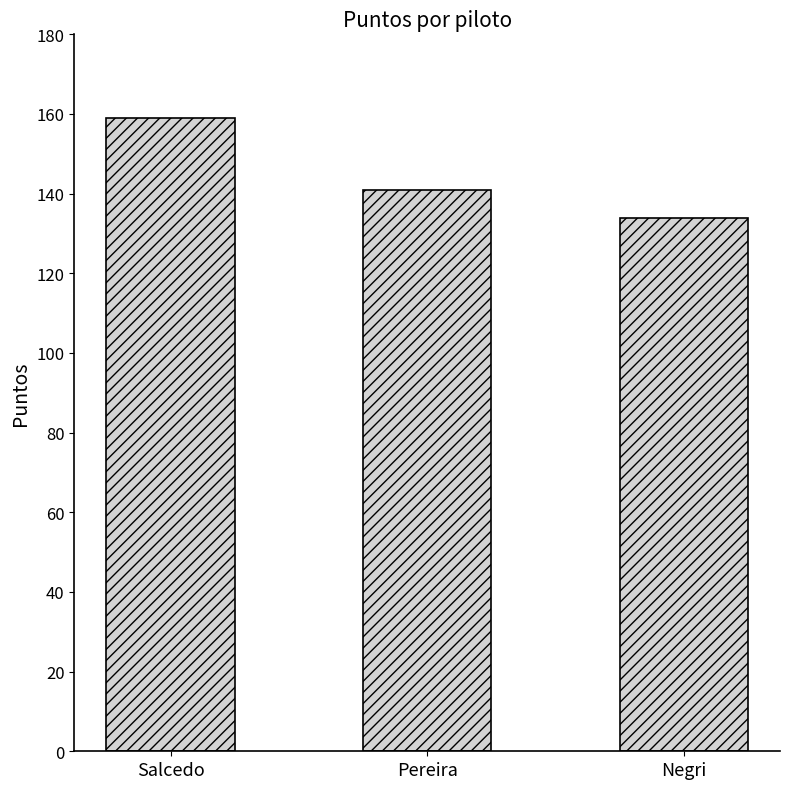

How many distinct data groups are displayed?

1